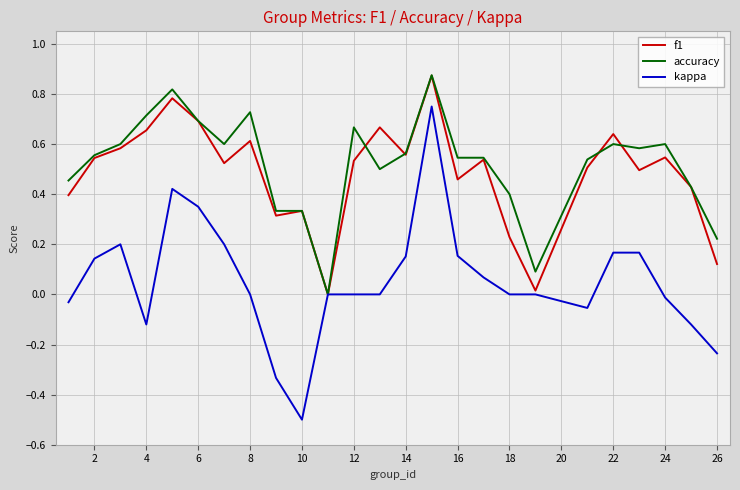

Which series has the largest range (max minus min)?

kappa